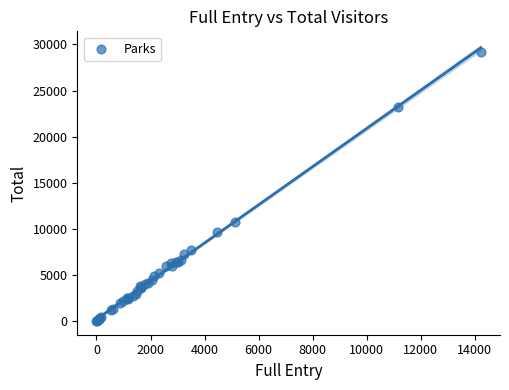

What Y value in the scatter plot is closest to 14610?

10731